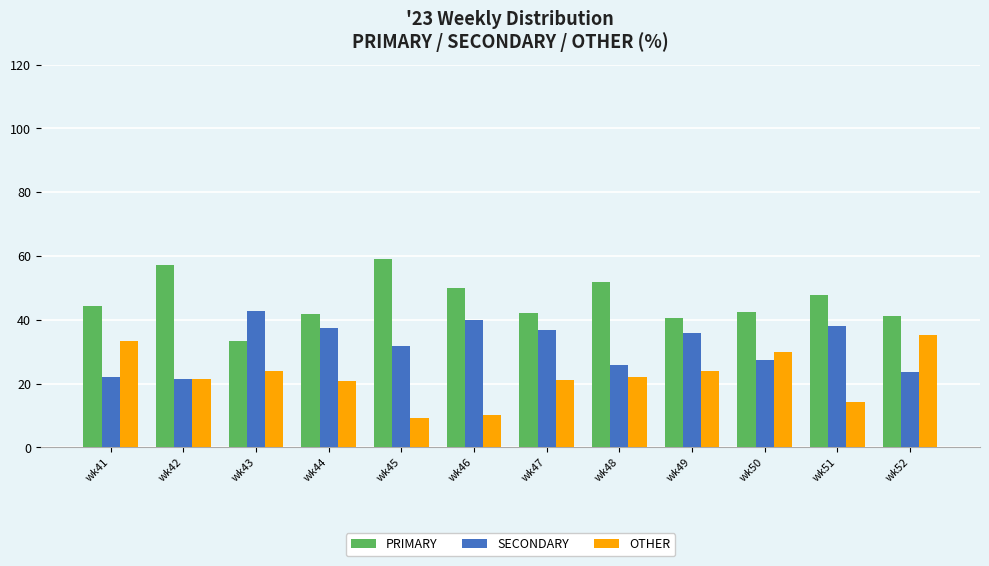

What is the highest value of the OTHER series?

35.3